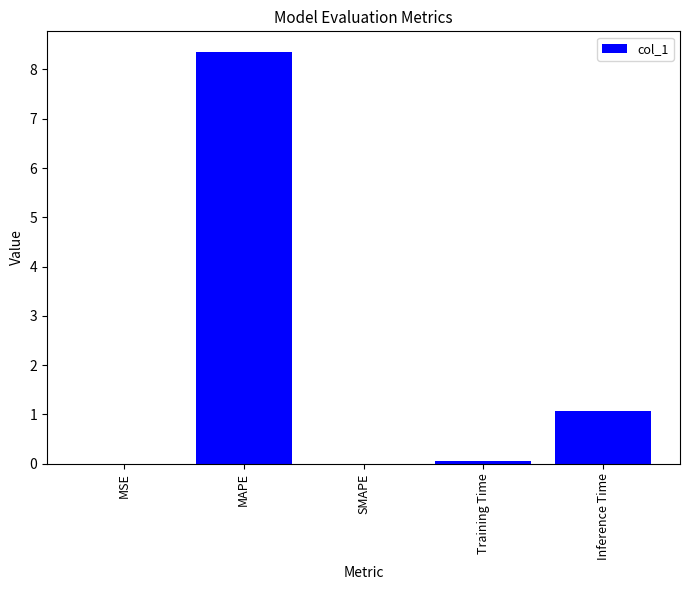

Which has a higher value, Training Time or Inference Time?

Inference Time